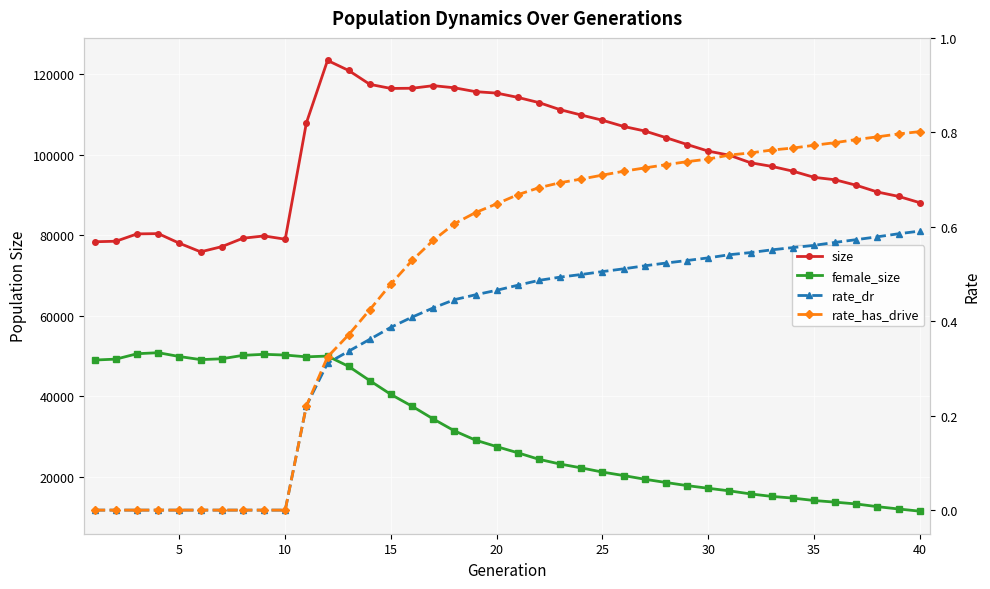

True or false: rate_dr has more than 0 interior local peaks.

False